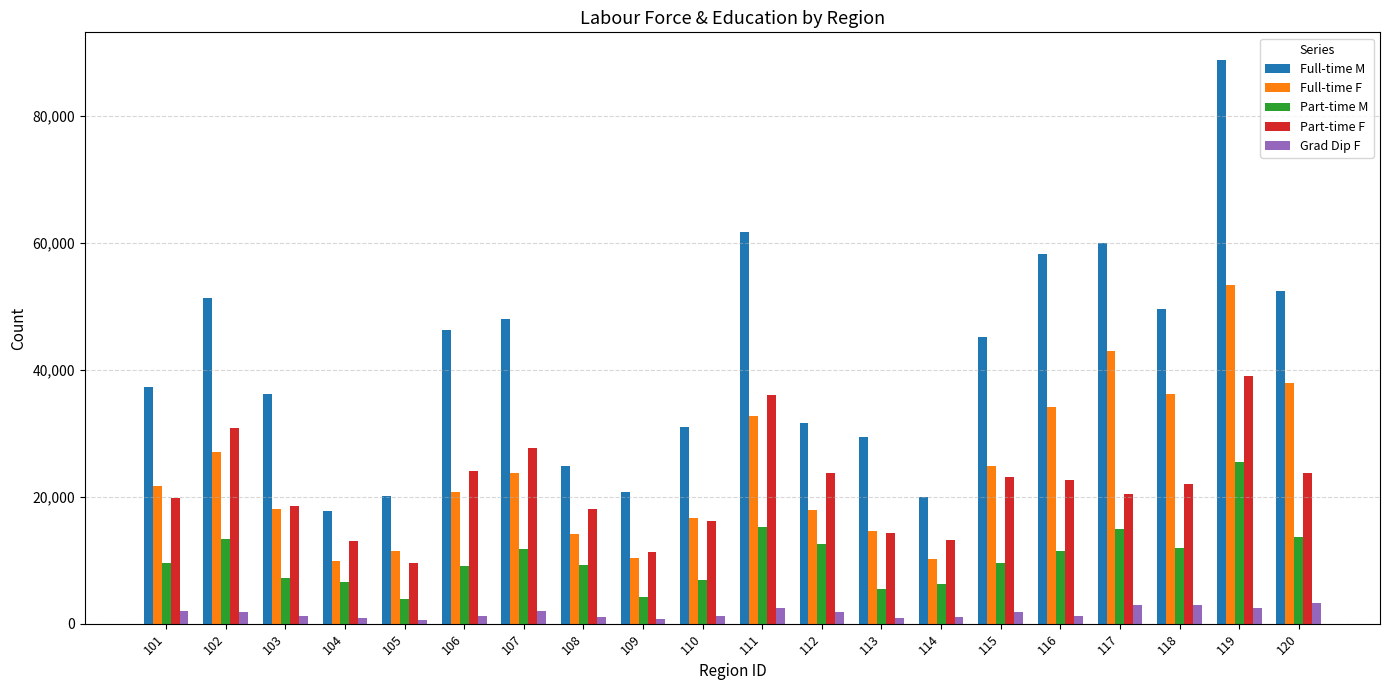

What is the difference between the Part-time F values at 108 and 113?

3801